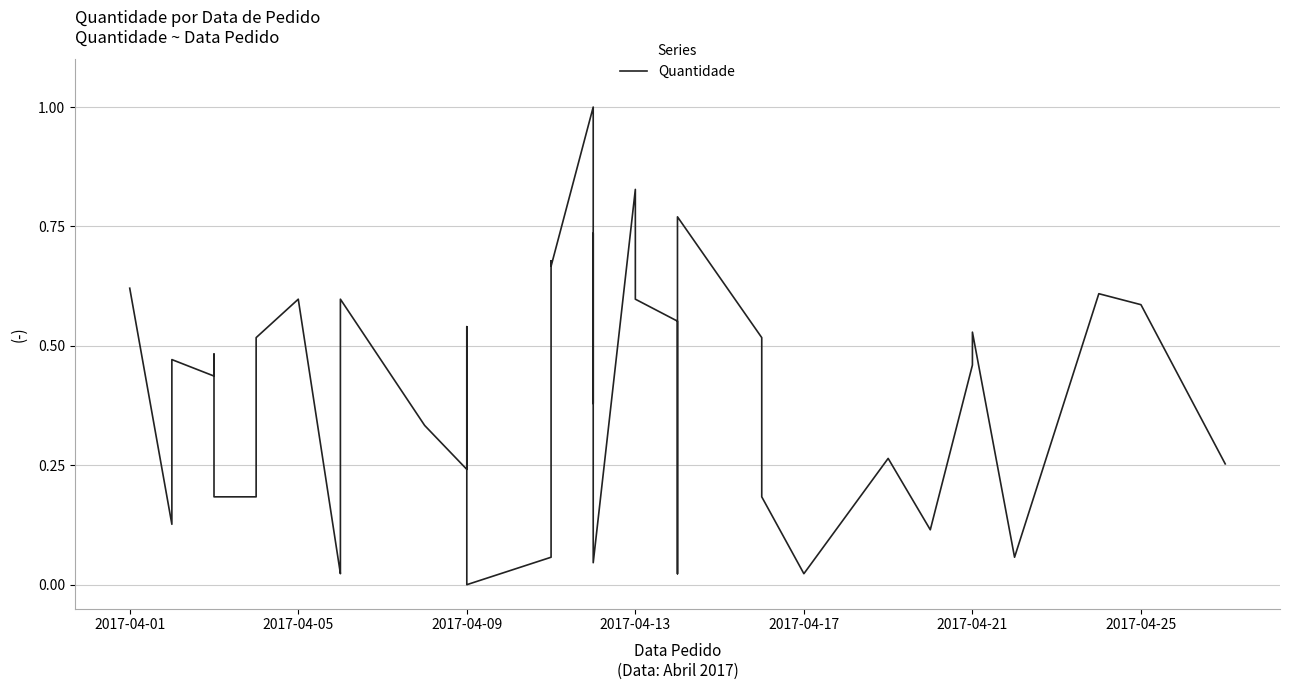

Count the number of values greater than 0.

39